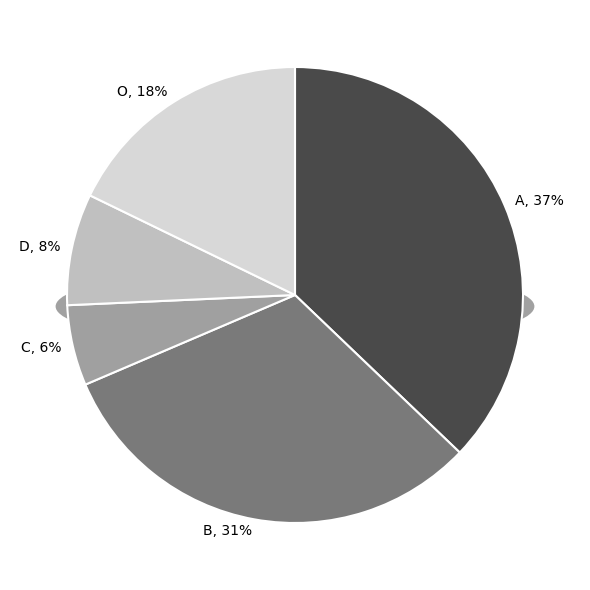

True or false: D accounts for 14% of the total.

False